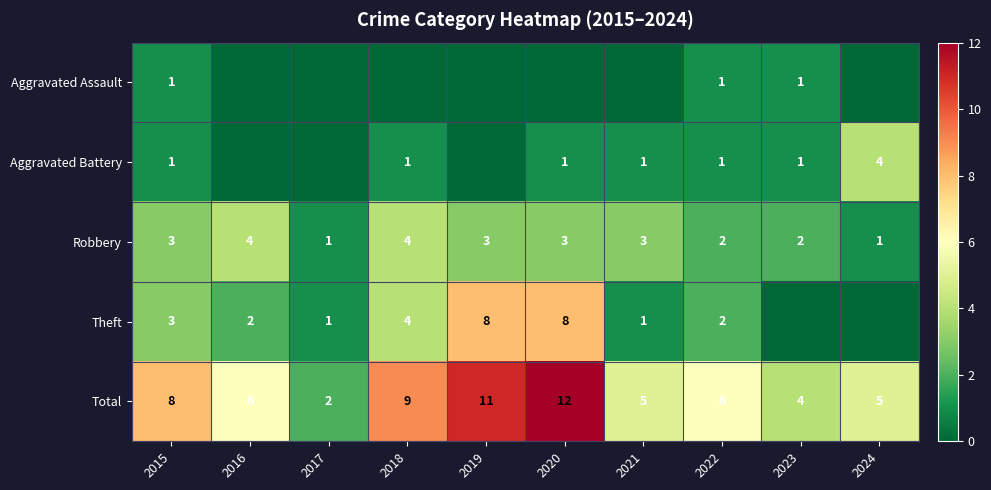

What is the difference between the highest and lowest values at 2022?

5